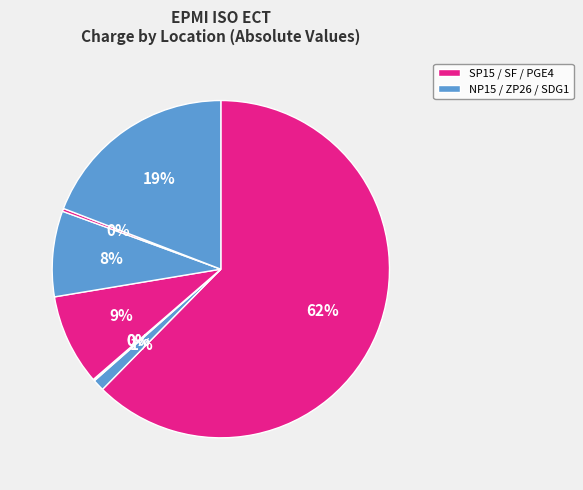

Is there a majority slice in this chart?

Yes